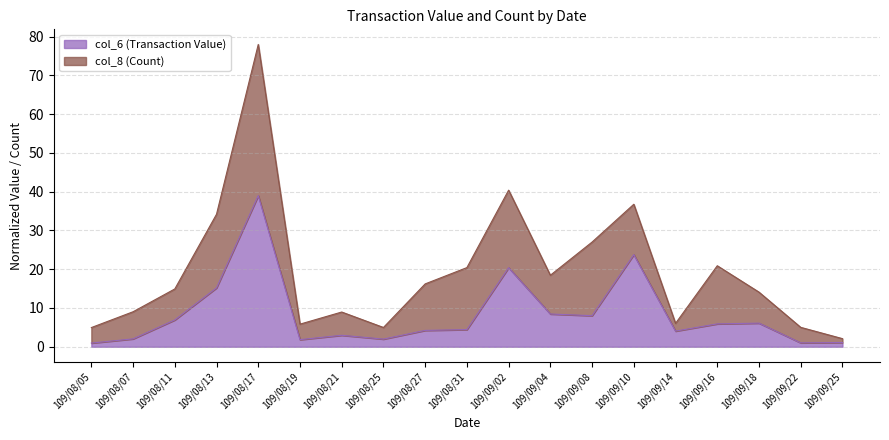

What is the label of the 10th point from the left?

109/08/31